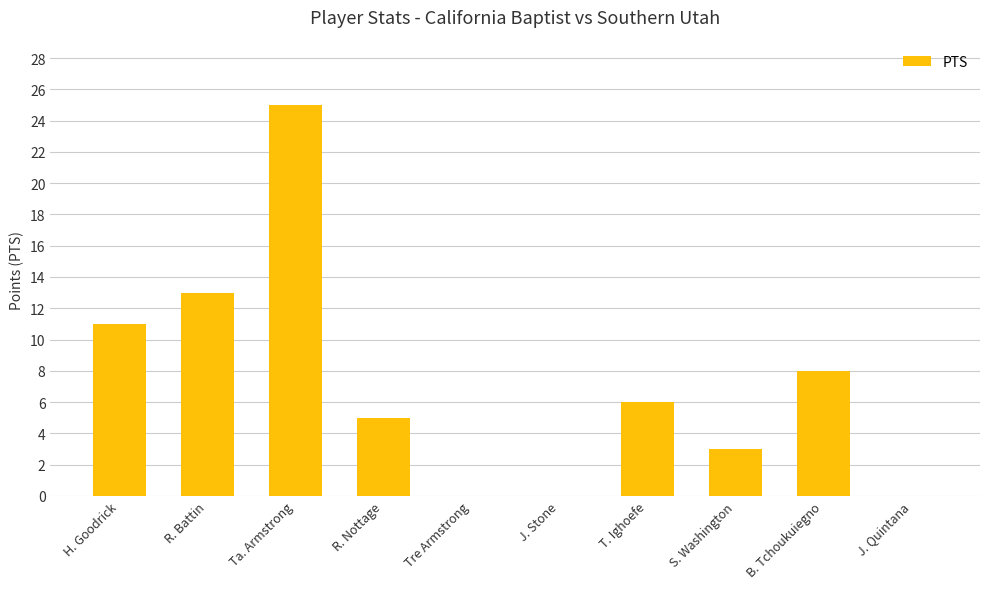

Reading left to right, extract all data points from this chart.

H. Goodrick=11	R. Battin=13	Ta. Armstrong=25	R. Nottage=5	Tre Armstrong=0	J. Stone=0	T. Ighoefe=6	S. Washington=3	B. Tchoukuiegno=8	J. Quintana=0